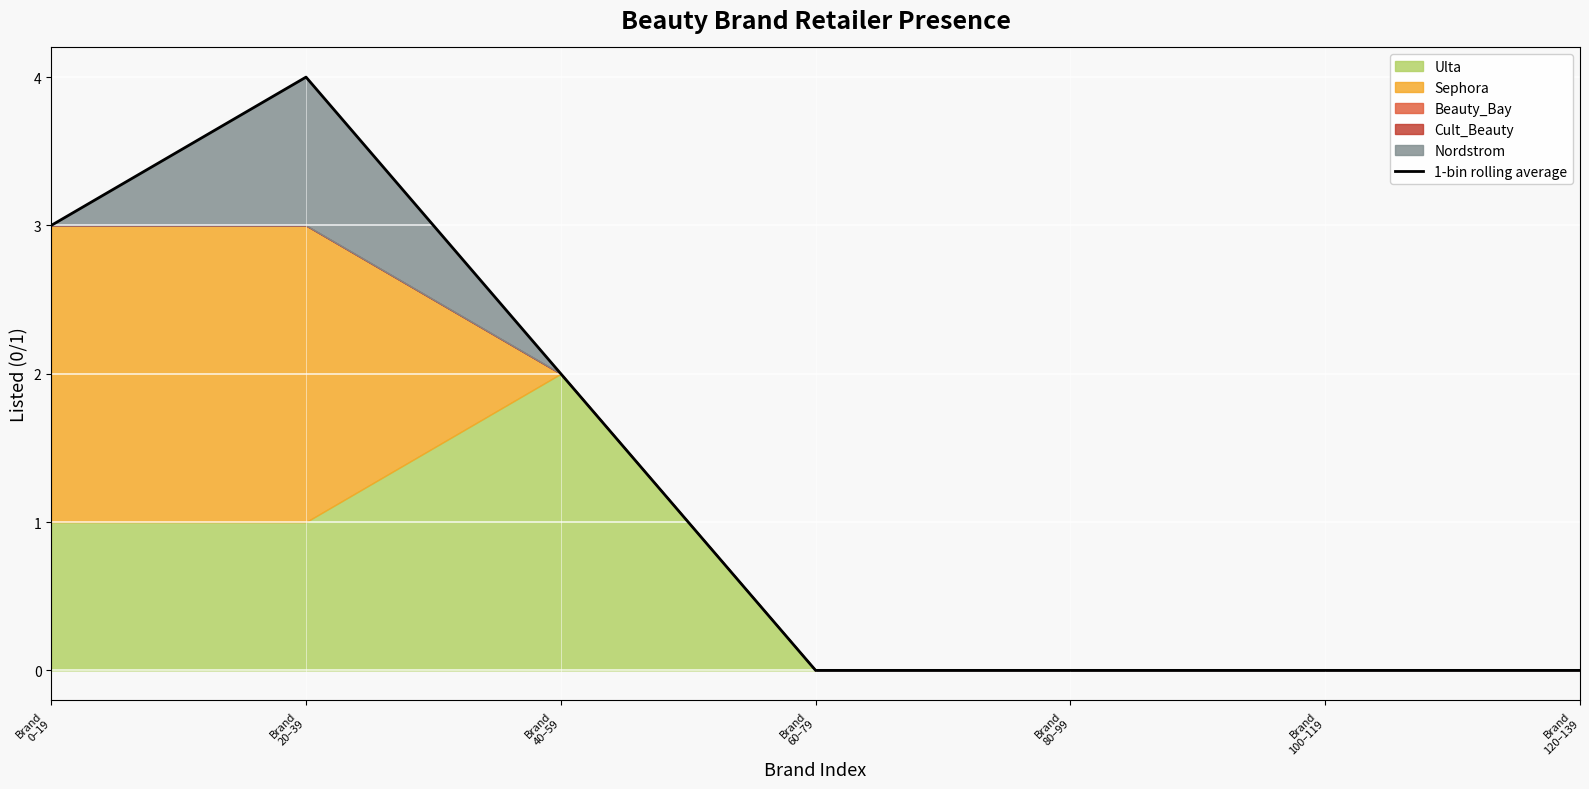

The chart shows a value of 0 at Brand
120–139. True or false?

True